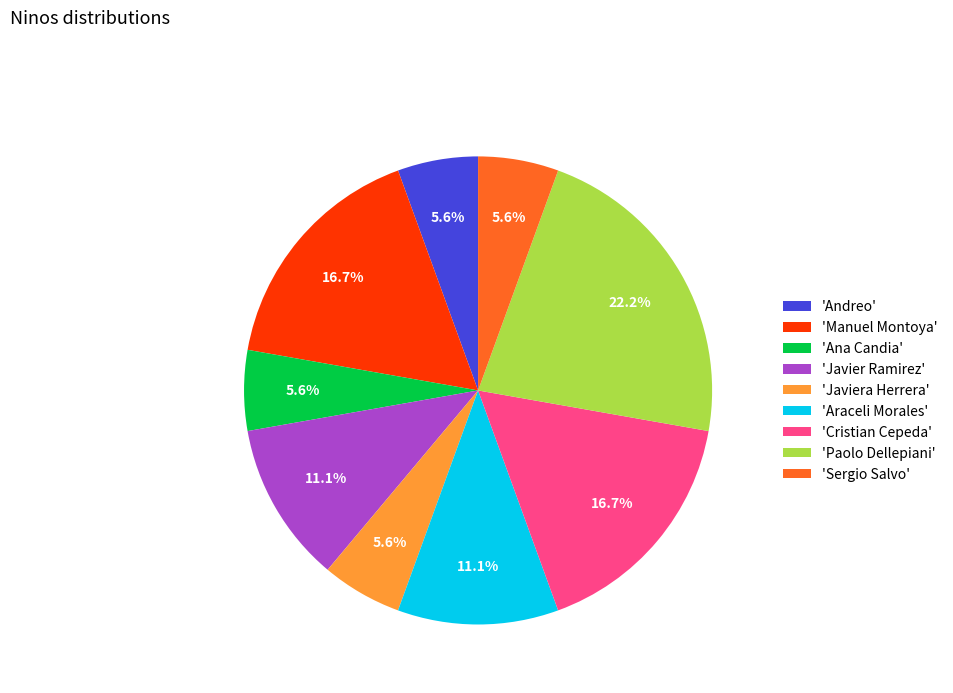

What is the ratio of the value at 'Javiera Herrera' to the value at 'Andreo'?

1.0